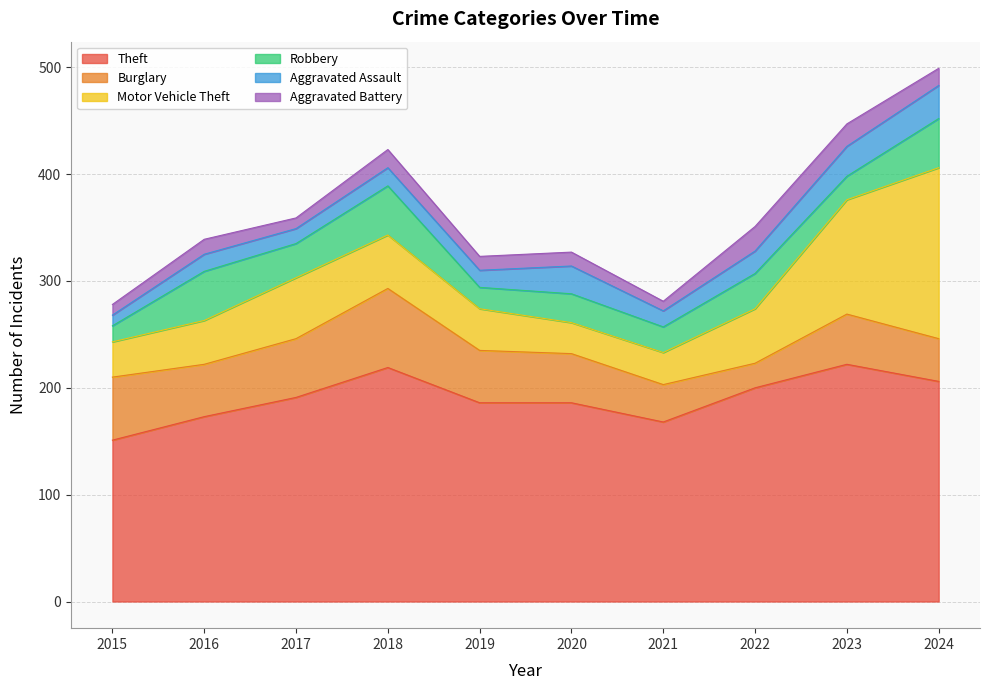

The Aggravated Battery series shows 10 at 2015. True or false?

True